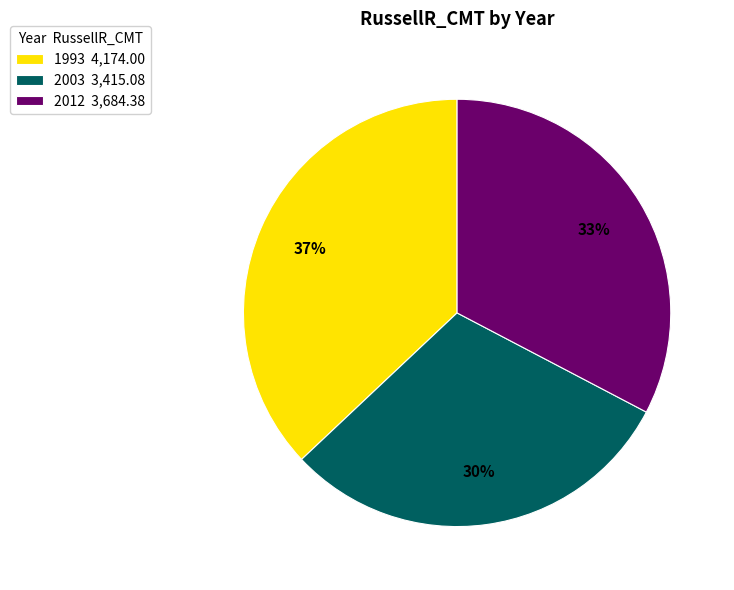

The 2003 slice represents 17% of the pie. True or false?

False